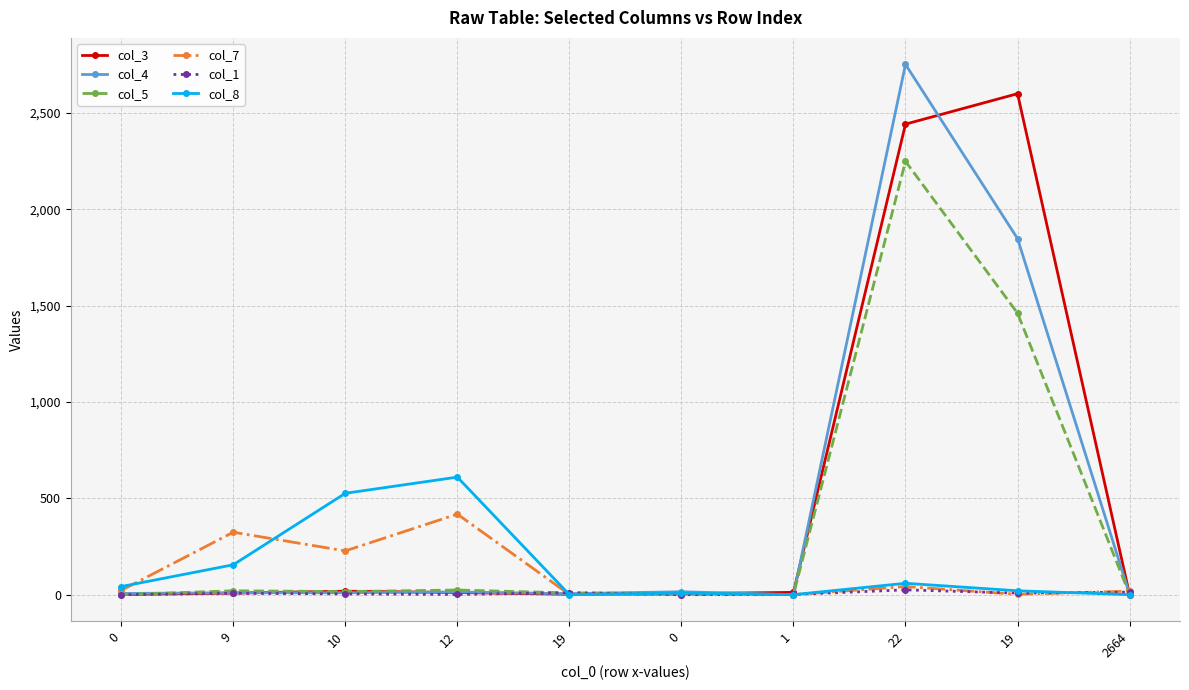

What are all the series names shown in the legend?

col_3, col_4, col_5, col_7, col_1, col_8